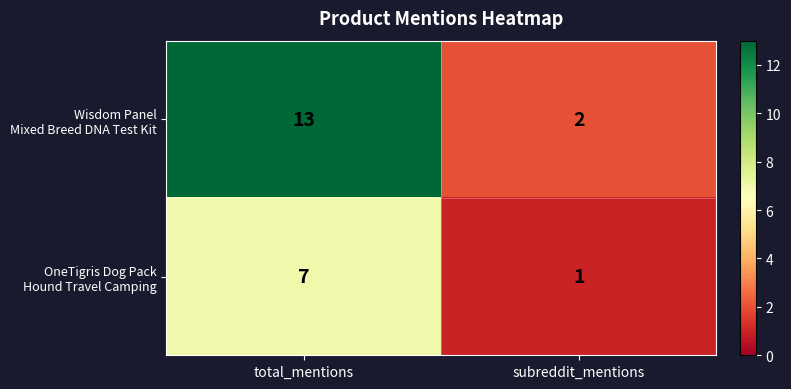

What is the spread (max minus min) of values at total_mentions?

6